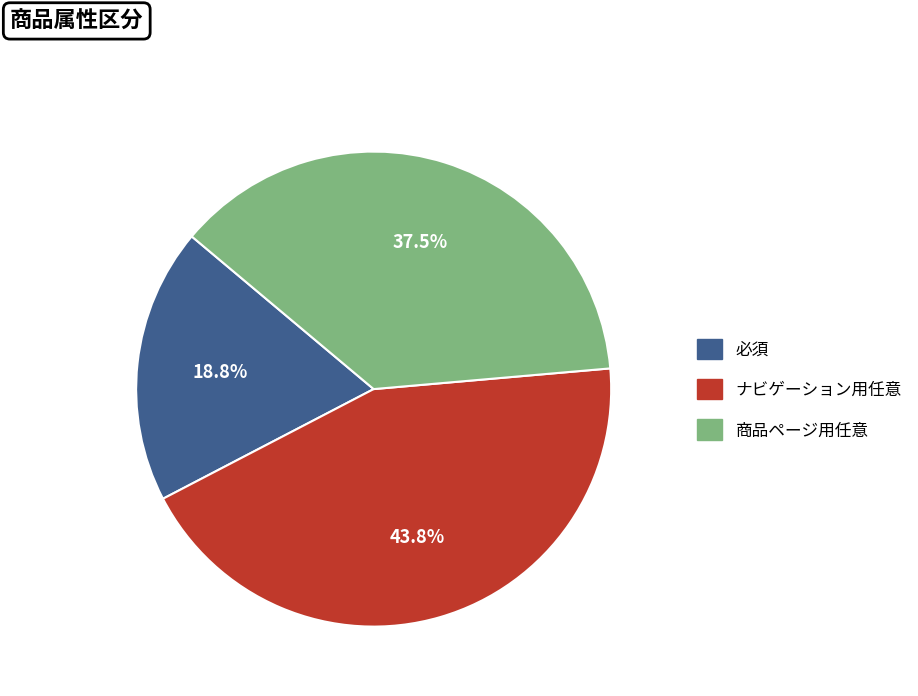

Rank the categories by value from lowest to highest.

必須, 商品ページ用任意, ナビゲーション用任意